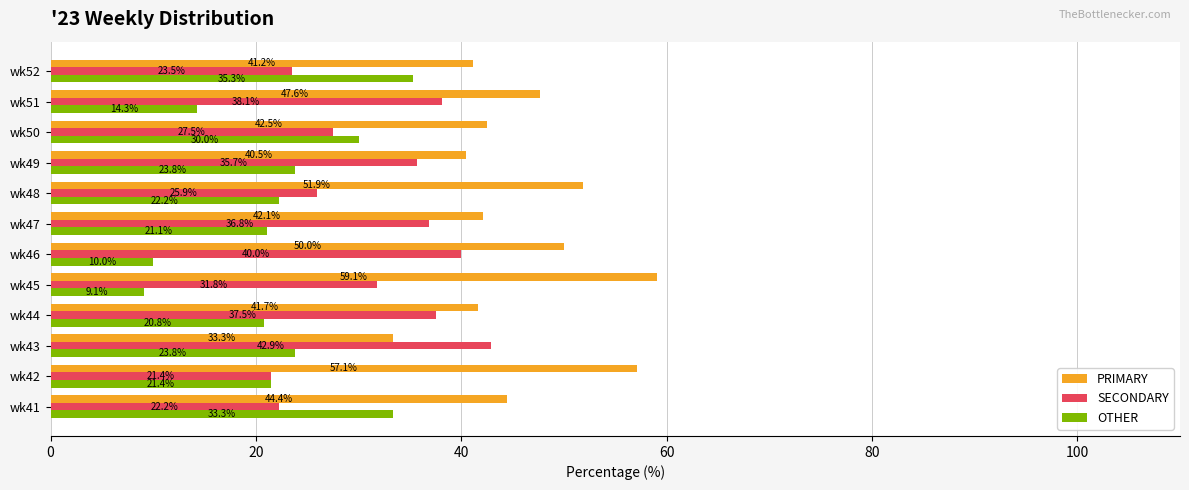

Which series has the widest spread of values?

OTHER